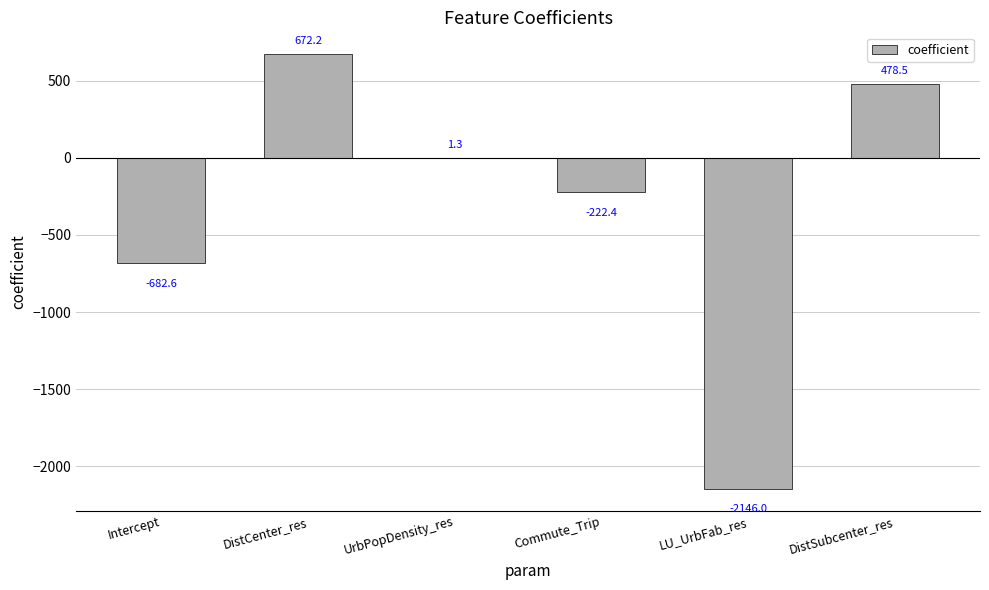

What is the greatest value displayed?

672.2